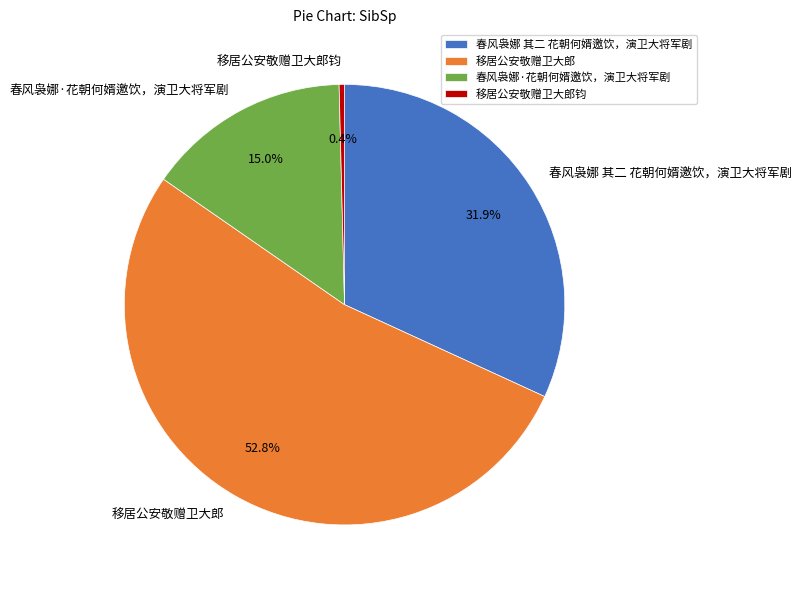

How many slices are in this pie chart?

4